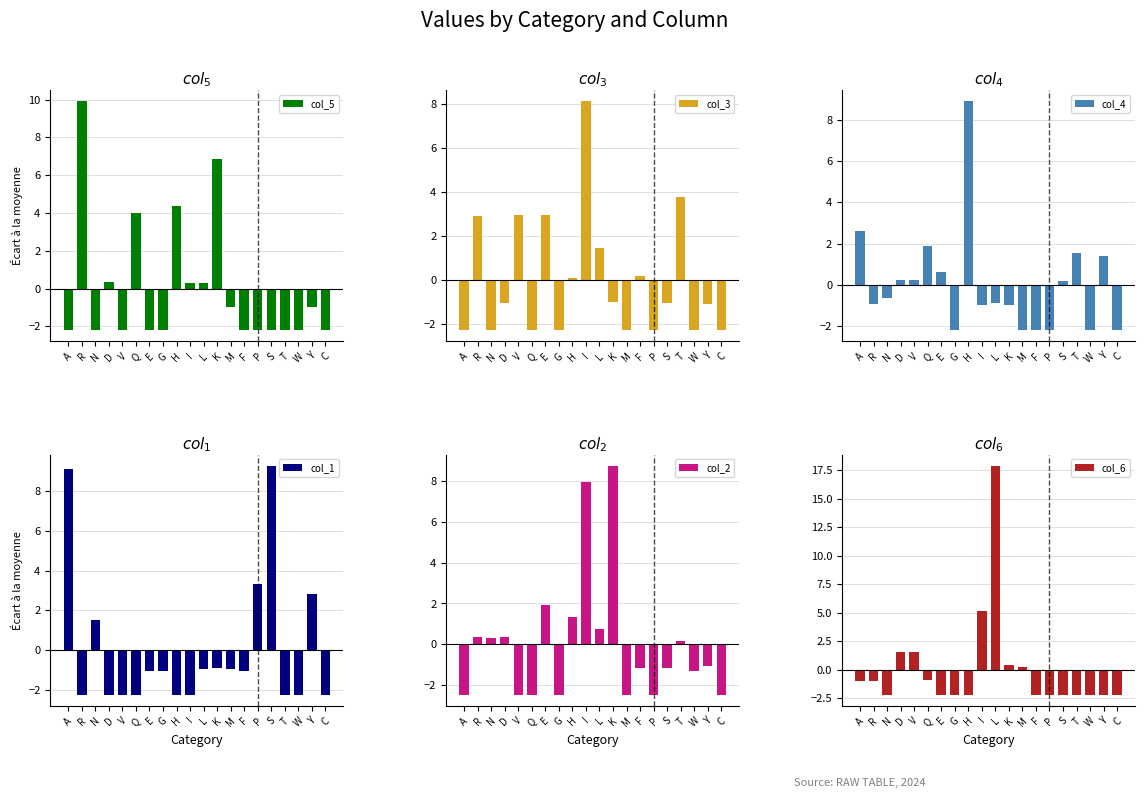

Which series changed the most between L and M?

col_6